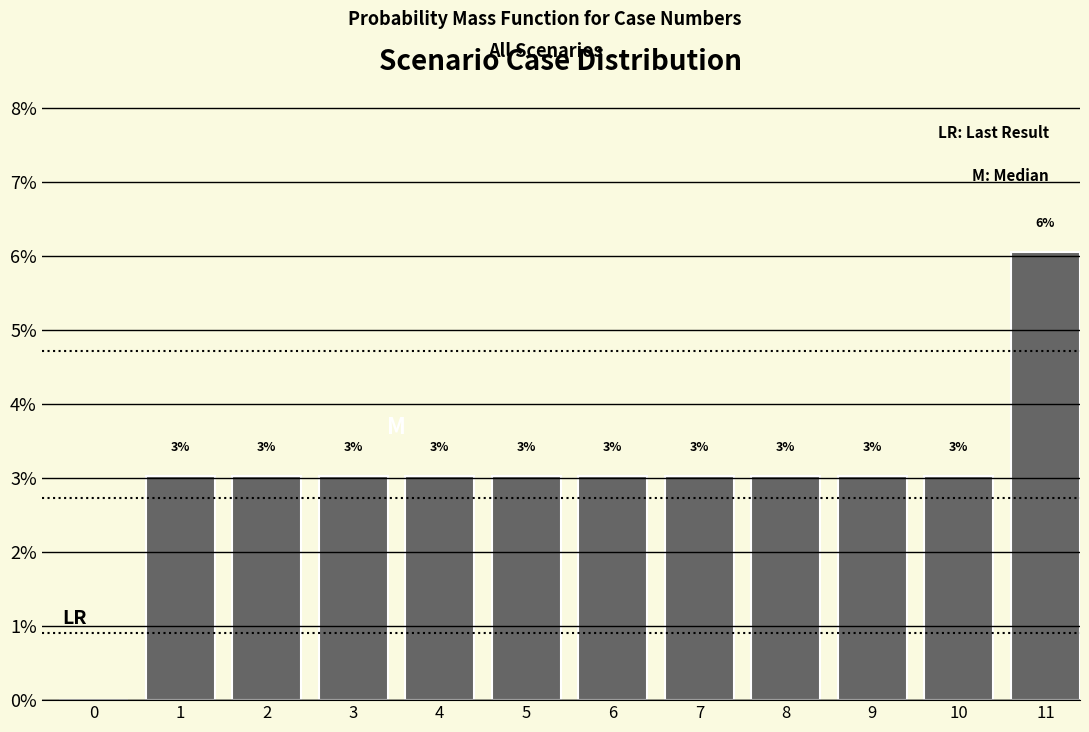

At which category does the chart reach its peak across all series?

11